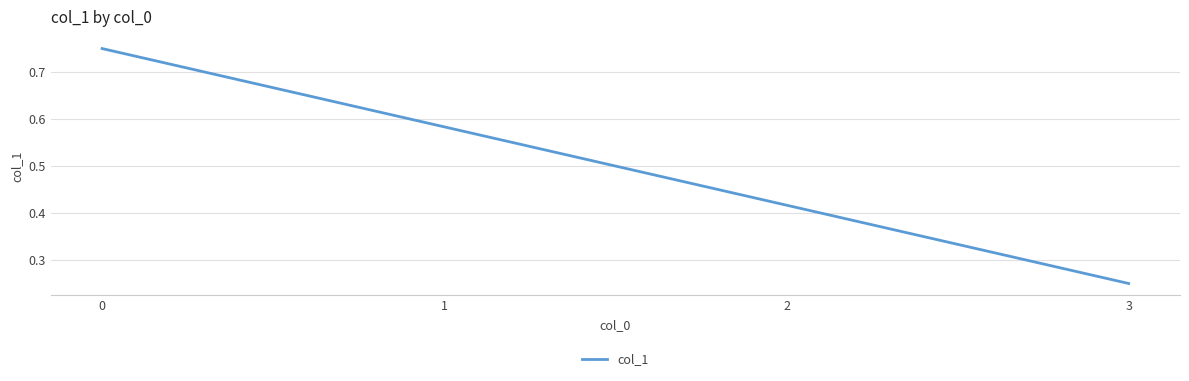

Rank the categories by value from lowest to highest.

3, 2, 1, 0